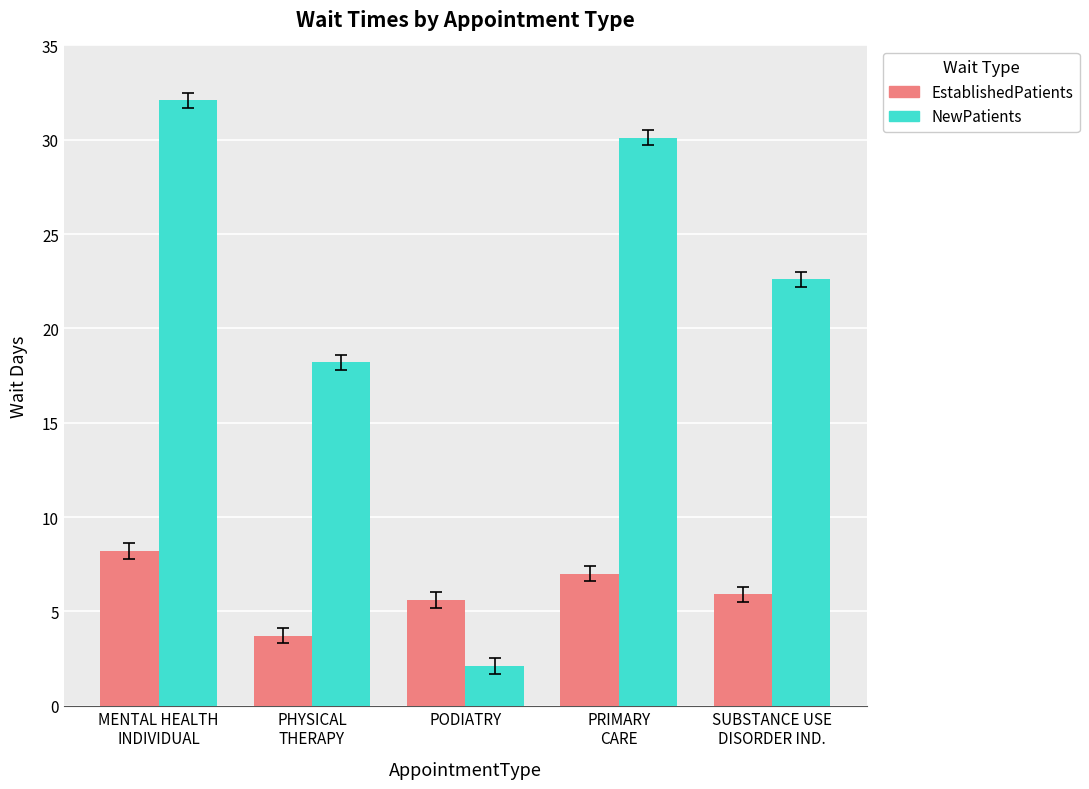

How many values in the EstablishedPatients series are below 5?

1